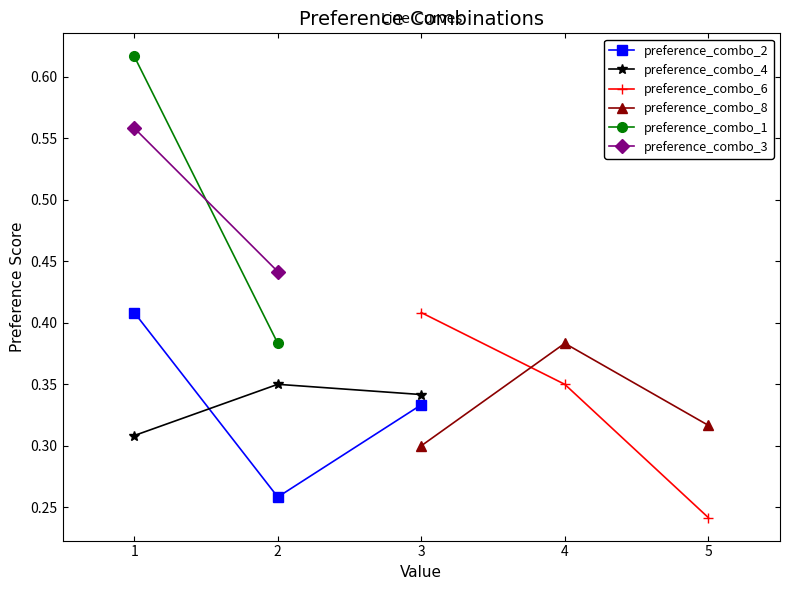

True or false: preference_combo_2 has more than 2 points higher than both neighbors.

False